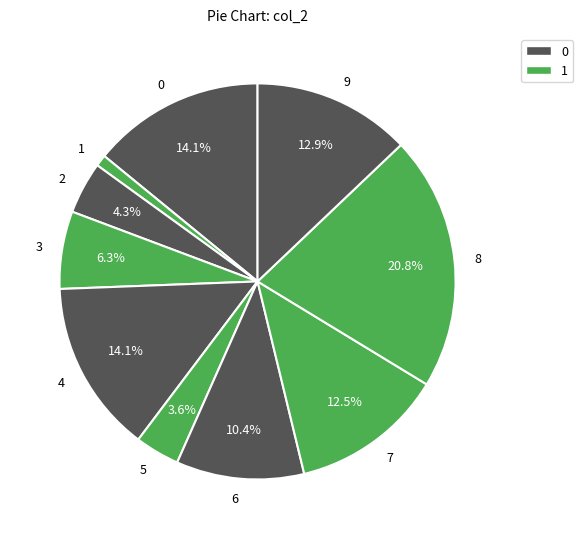

To the nearest percent, what is the difference between the 1 and 7 slice percentages?

12%